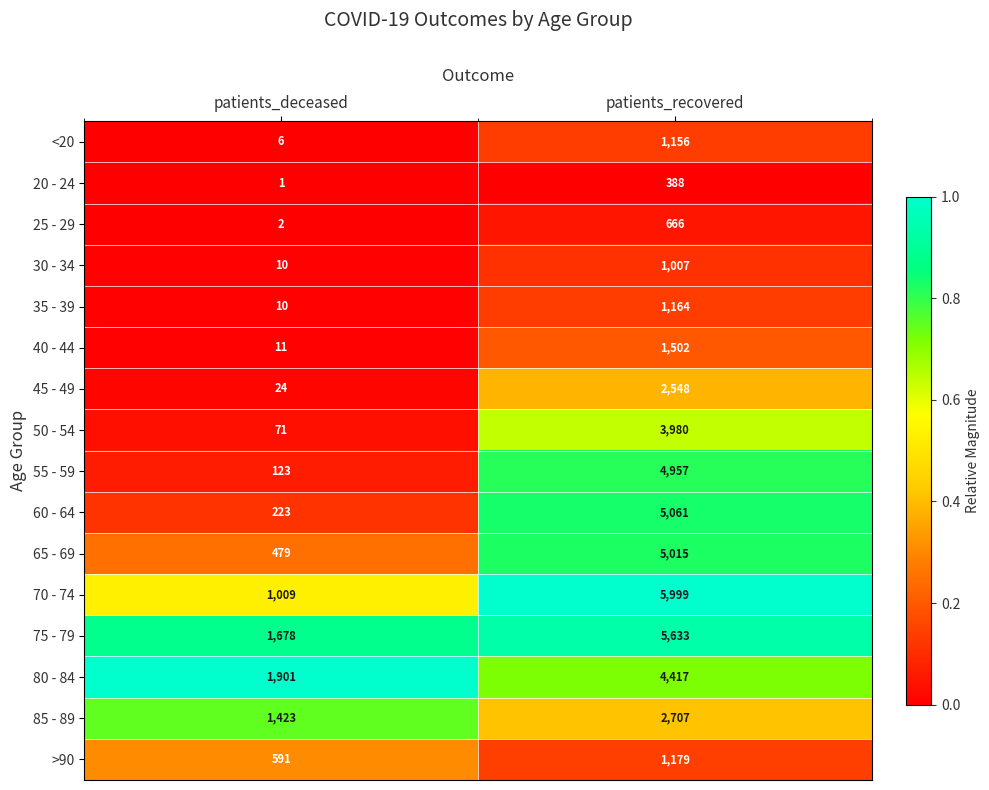

Which series has the largest total across all categories?

75 - 79